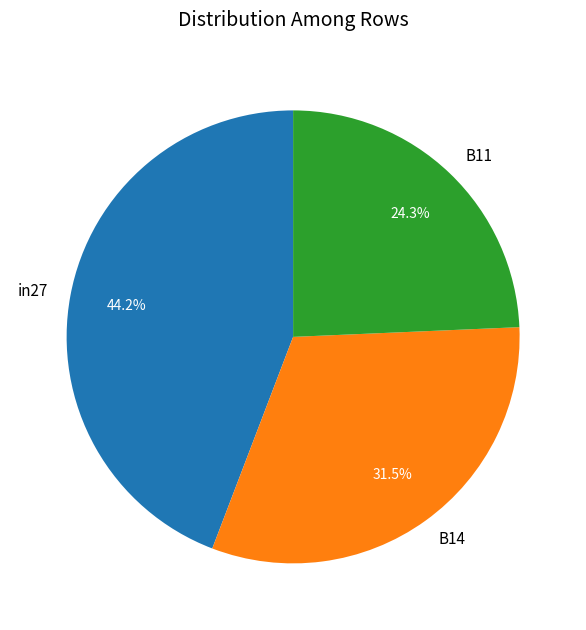

What percentage is NOT represented by B14?

68.5%